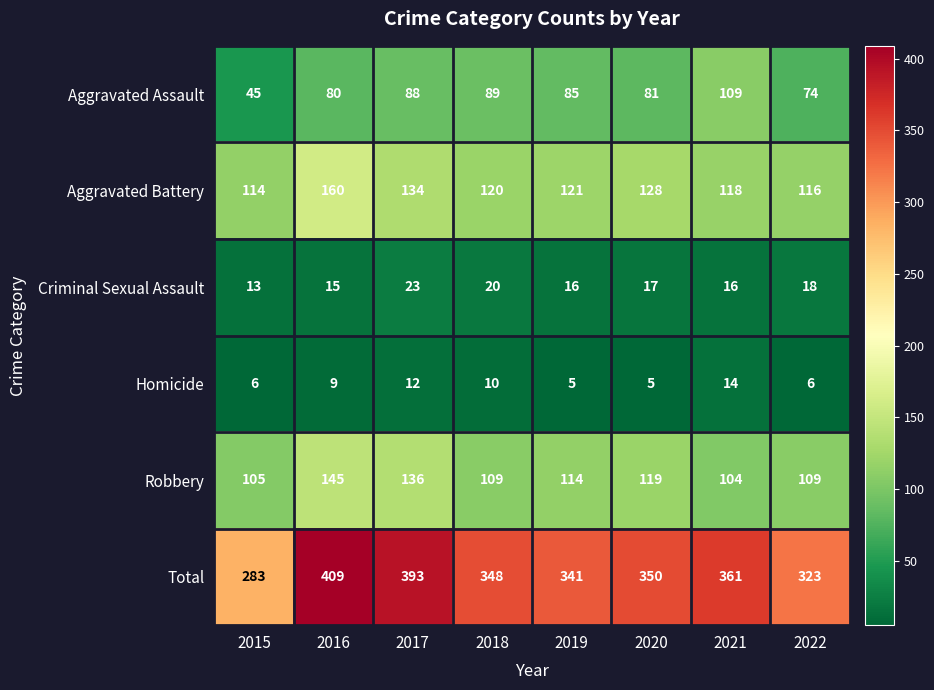

What is the difference between the maximum and second lowest values in the Criminal Sexual Assault series?

8